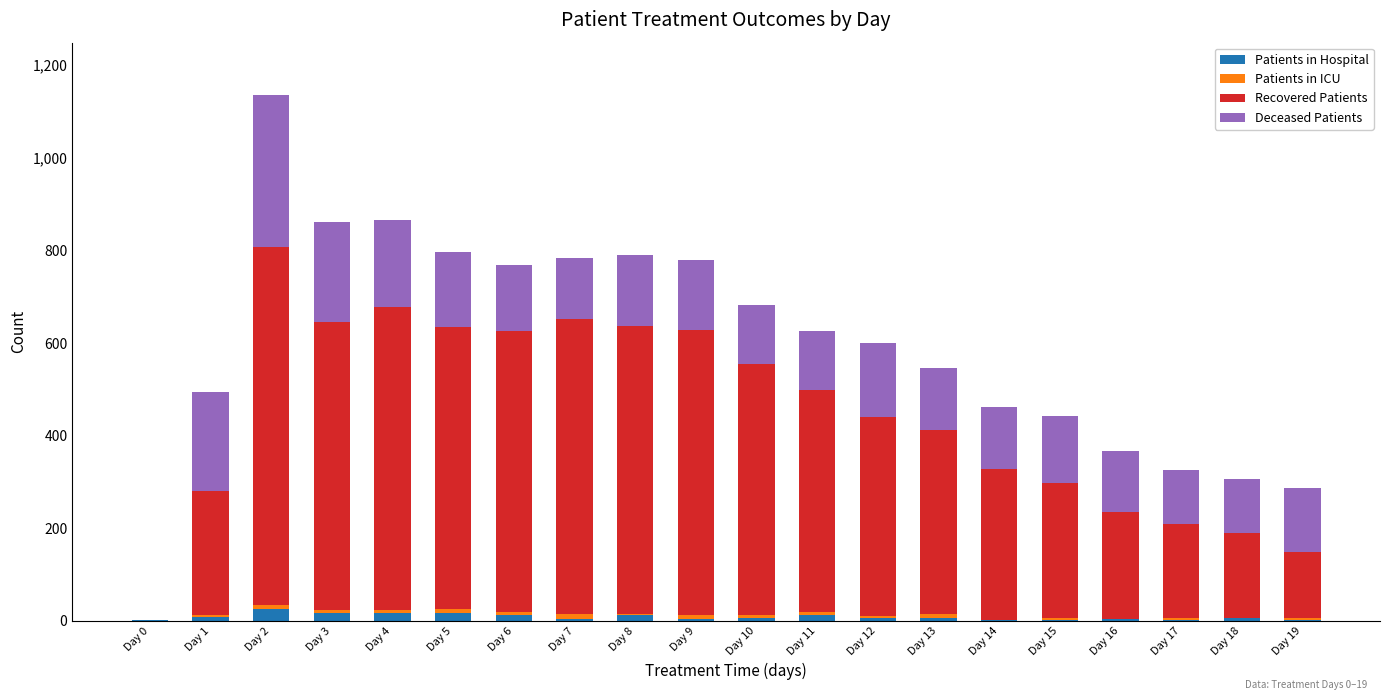

How many series are shown in this chart?

4